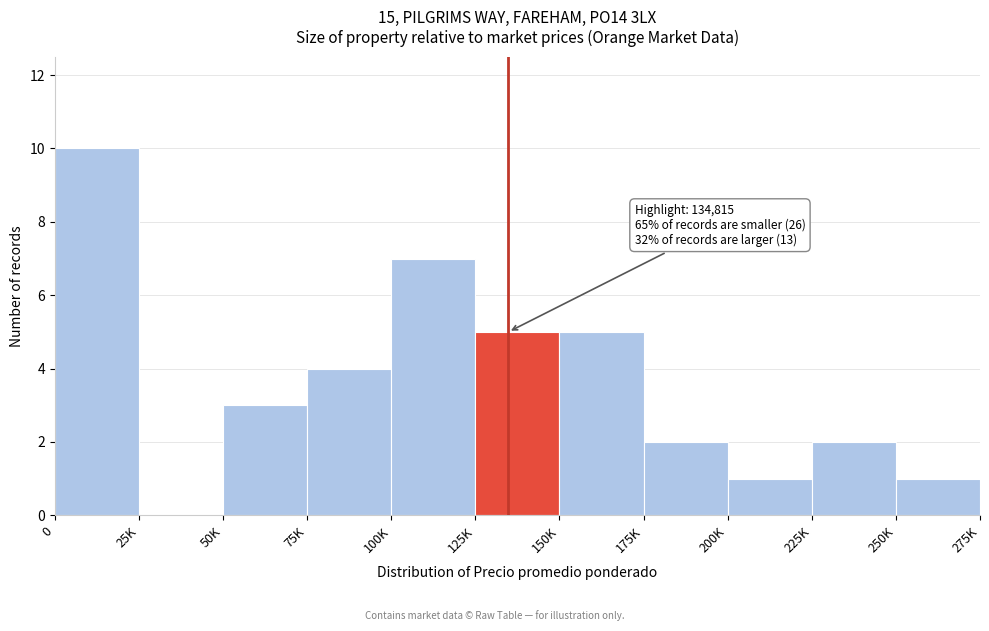

Reading right to left, list all the values displayed in this chart.

250K=1	225K=2	200K=1	175K=2	150K=5	125K=5	100K=7	75K=4	50K=3	25K=0	0=10